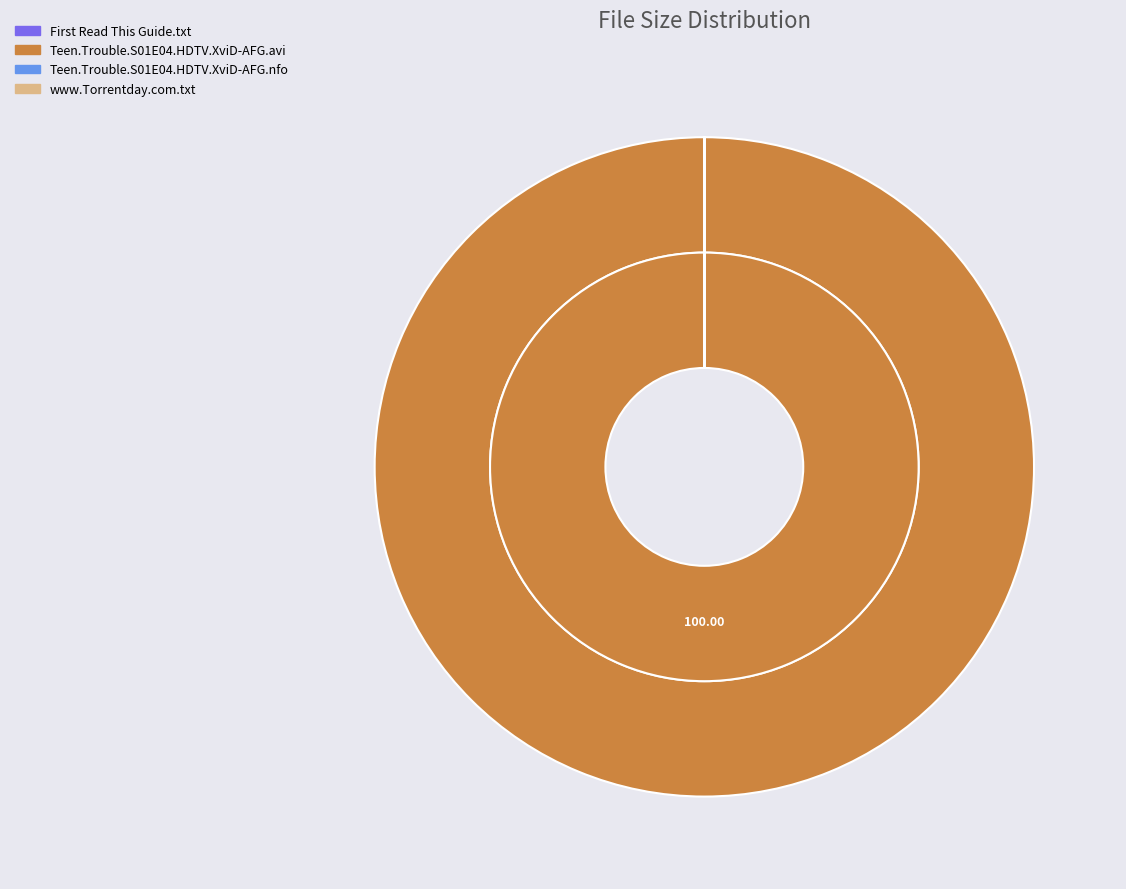

Is Teen.Trouble.S01E04.HDTV.XviD-AFG.nfo the majority of the pie?

No